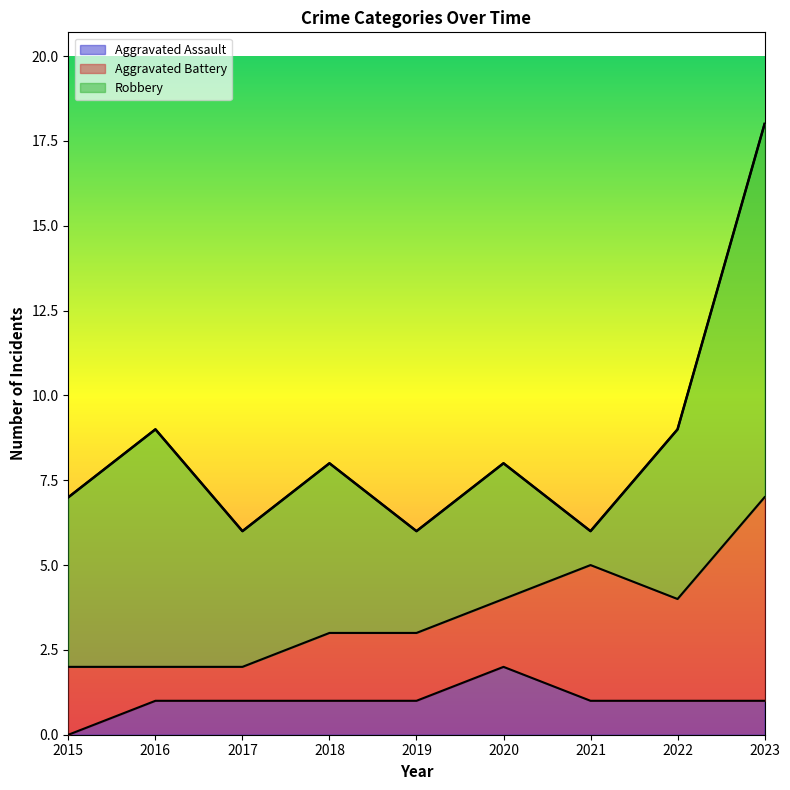

Reading right to left, transcribe all the data shown in this chart.

Aggravated Assault: 1	1	1	2	1	1	1	1	0
Aggravated Battery: 6	3	4	2	2	2	1	1	2
Robbery: 11	5	1	4	3	5	4	7	5